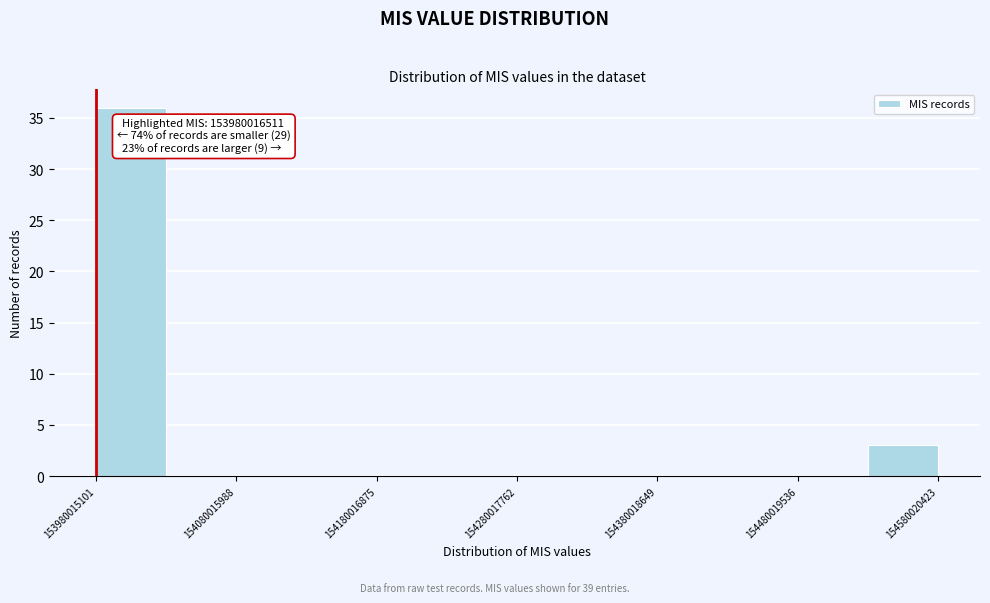

Read against the x-axis, roughly where is the centre of the tallest bar?

154000000000